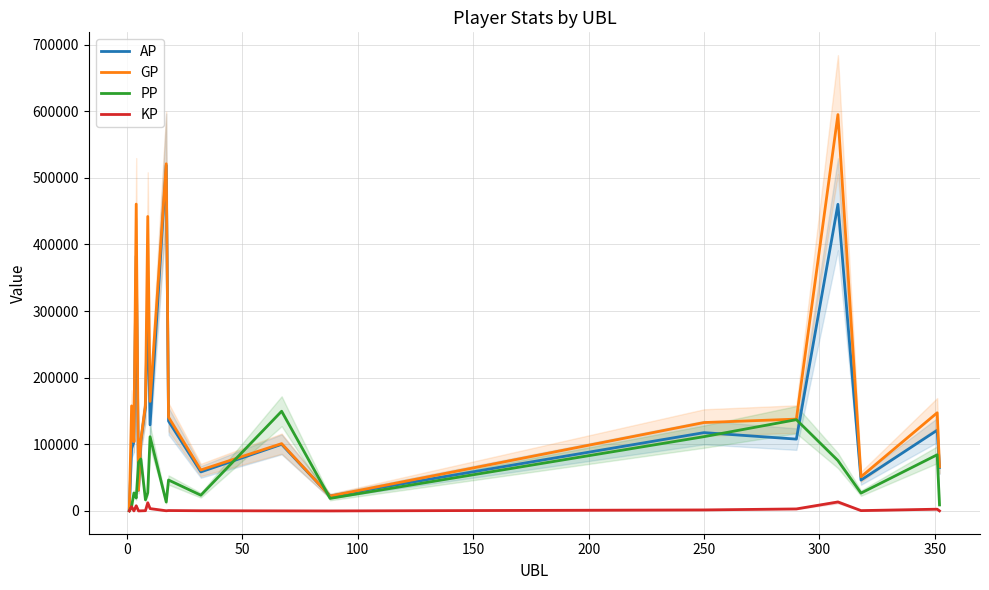

What are all the series names shown in the legend?

AP, GP, PP, KP